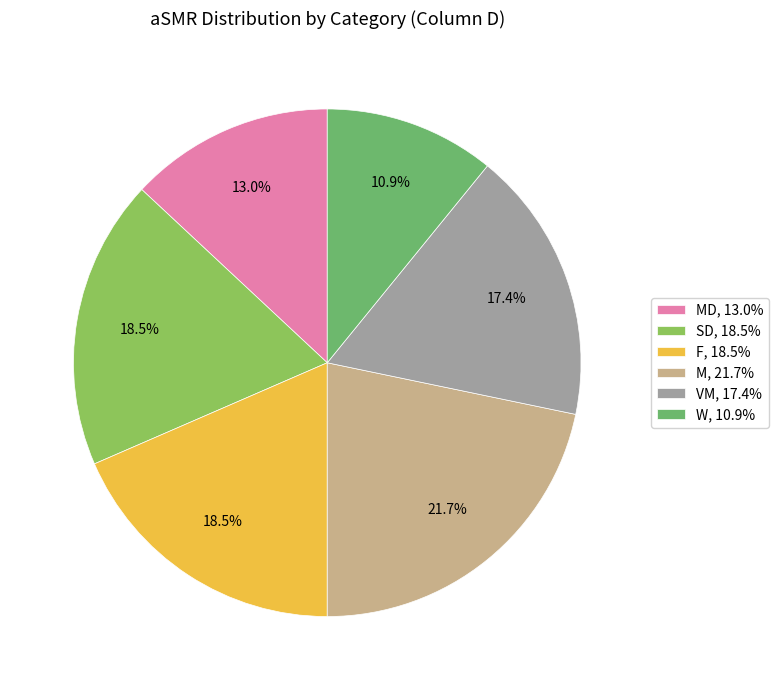

How many segments does this pie chart have?

6